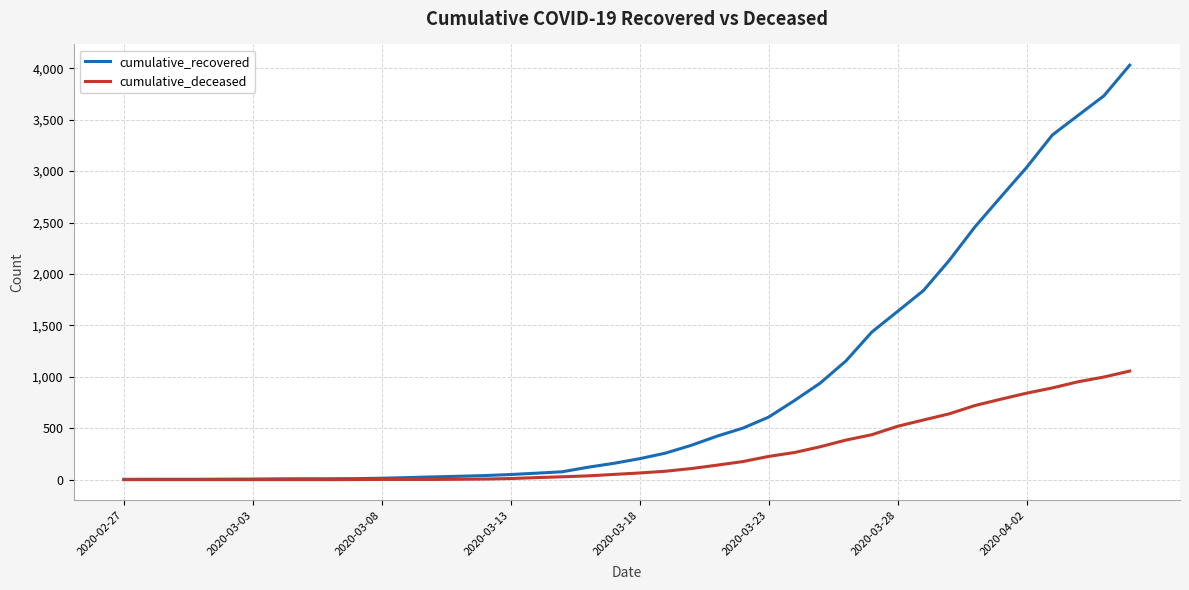

Which series has the largest total across all categories?

cumulative_recovered